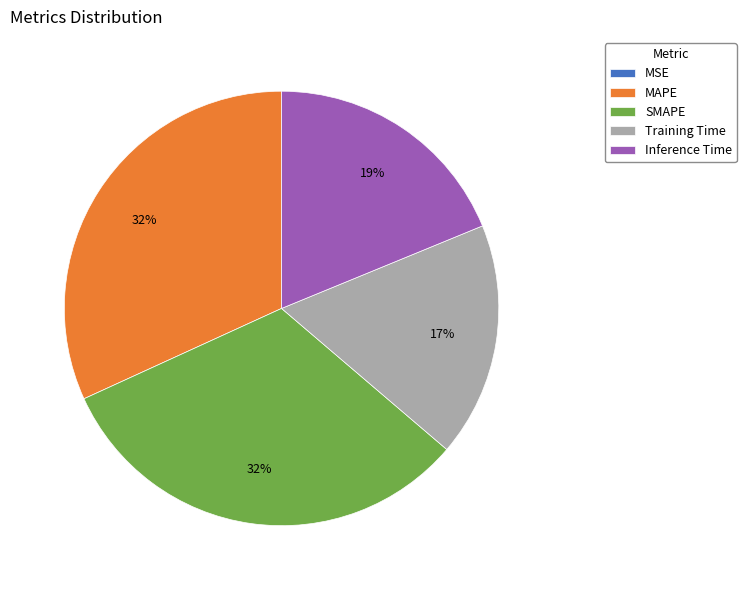

Is it true that Inference Time is 19% of the pie?

True